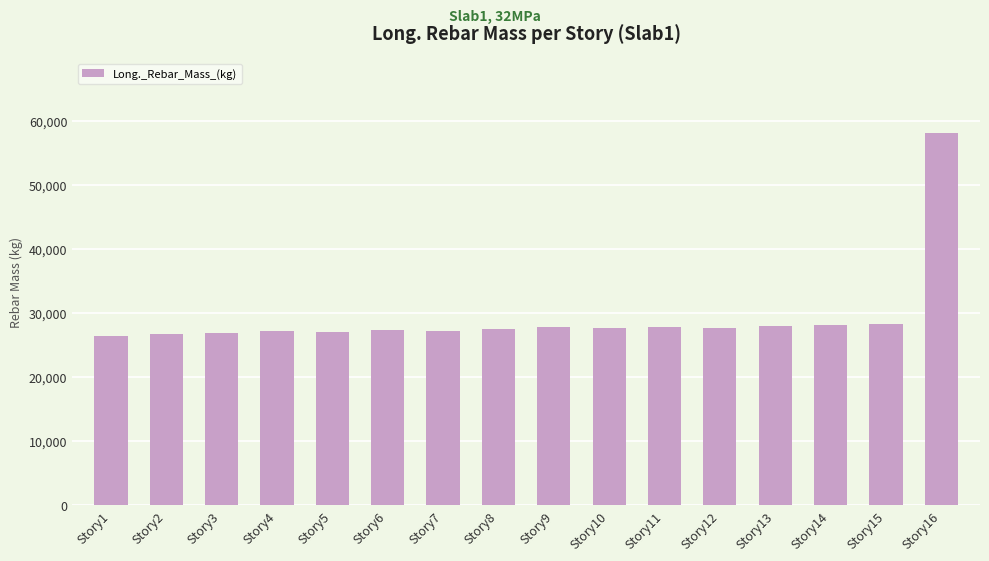

The value at Story15 is 40820.5. True or false?

False